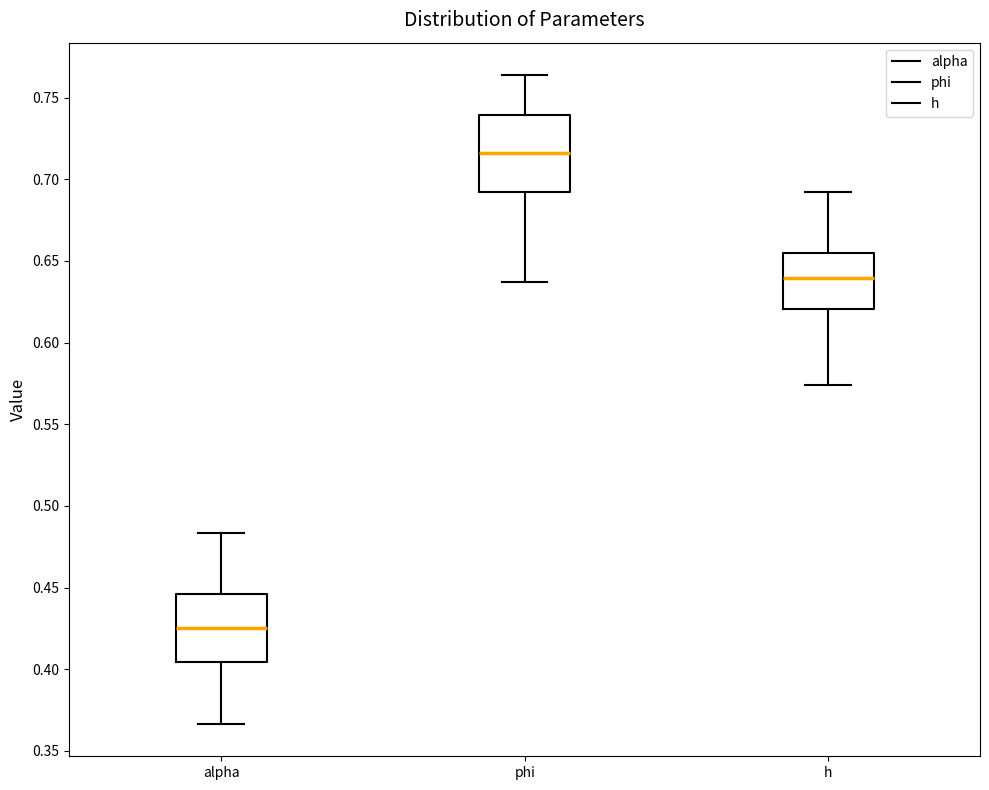

Which box's median line is the lowest?

alpha